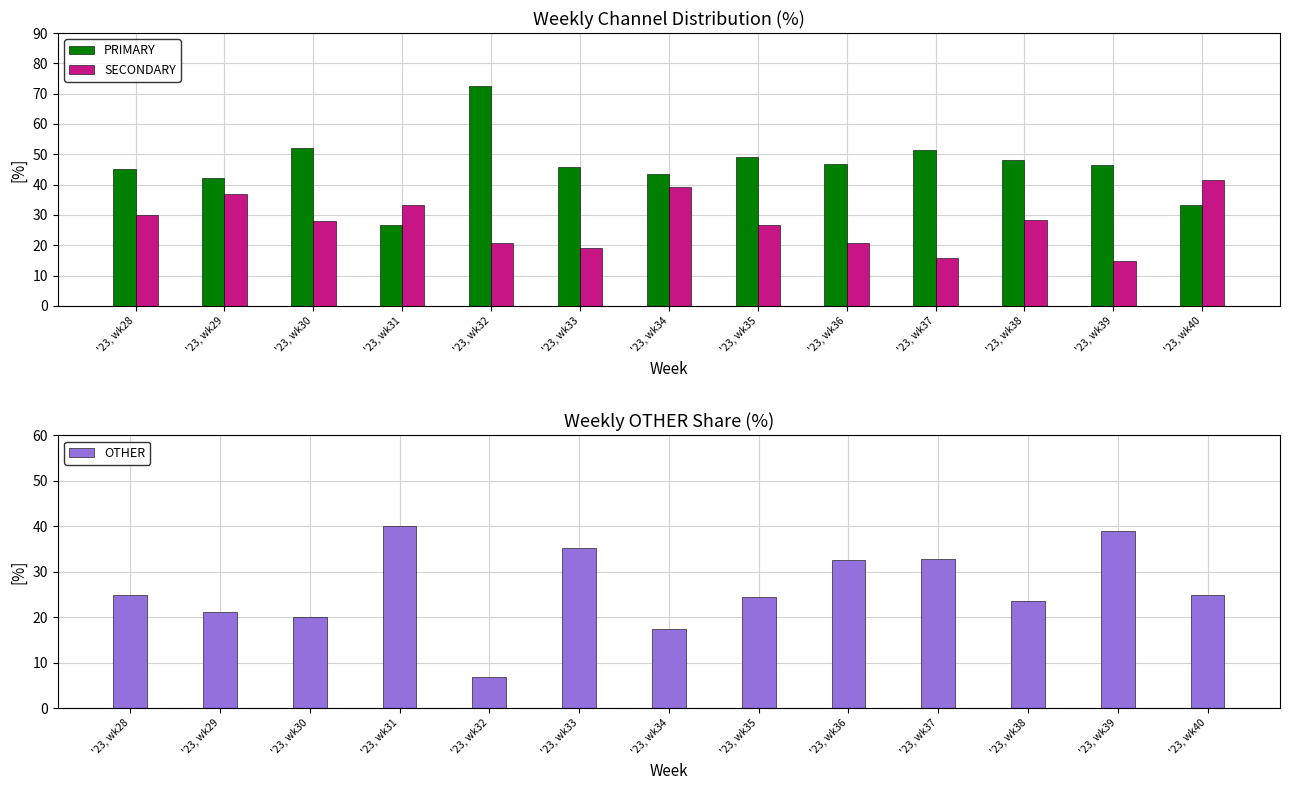

What are all the series names shown in the legend?

PRIMARY, SECONDARY, OTHER